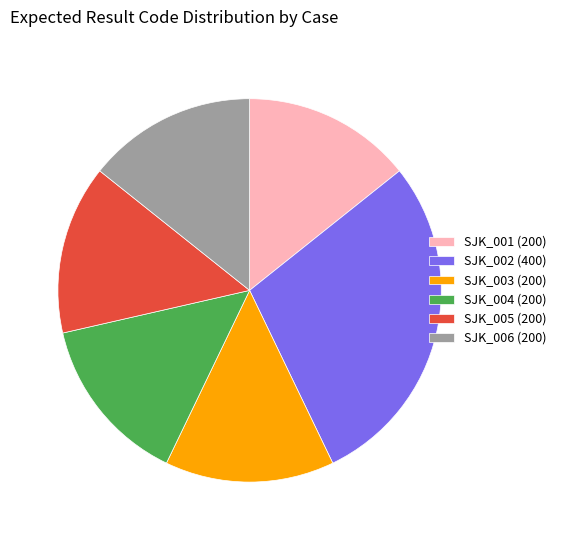

The SJK_001 (200) slice represents 26% of the pie. True or false?

False